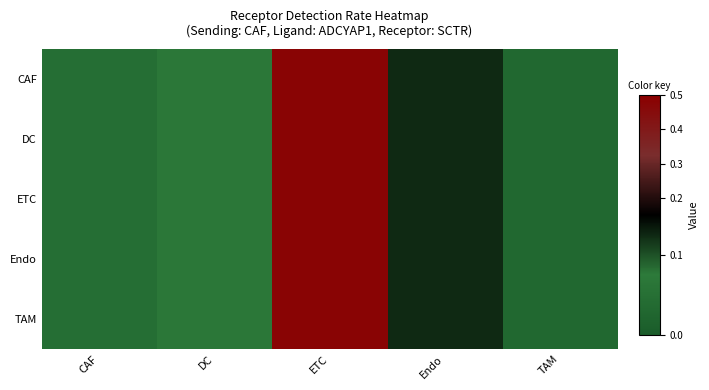

Reading left to right, what are all the values shown in this chart?

CAF: CAF=0.0	DC=0.1	ETC=0.5	Endo=0.1	TAM=0.0
DC: CAF=0.0	DC=0.1	ETC=0.5	Endo=0.1	TAM=0.0
ETC: CAF=0.0	DC=0.1	ETC=0.5	Endo=0.1	TAM=0.0
Endo: CAF=0.0	DC=0.1	ETC=0.5	Endo=0.1	TAM=0.0
TAM: CAF=0.0	DC=0.1	ETC=0.5	Endo=0.1	TAM=0.0